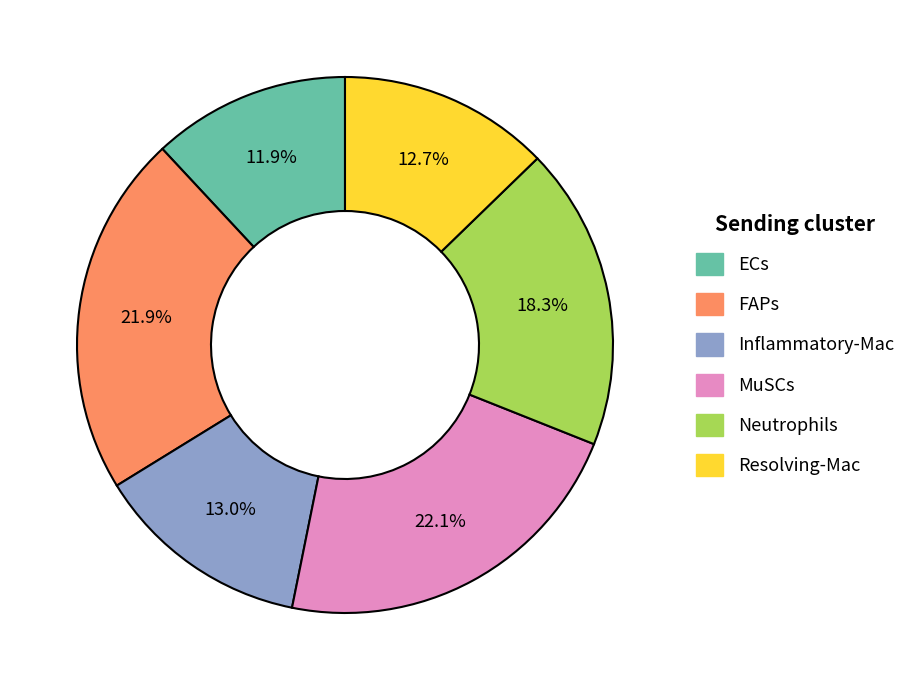

To the nearest percent, what portion does FAPs represent?

22%